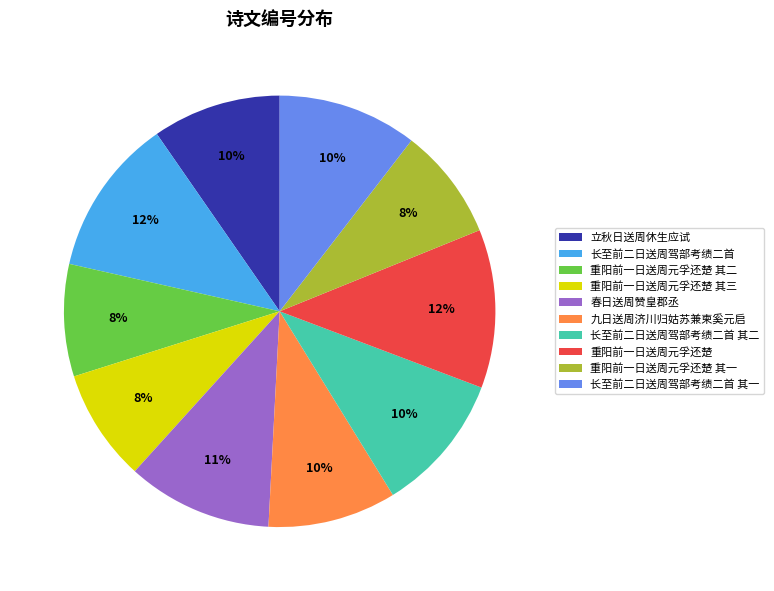

How many slices are in this pie chart?

10